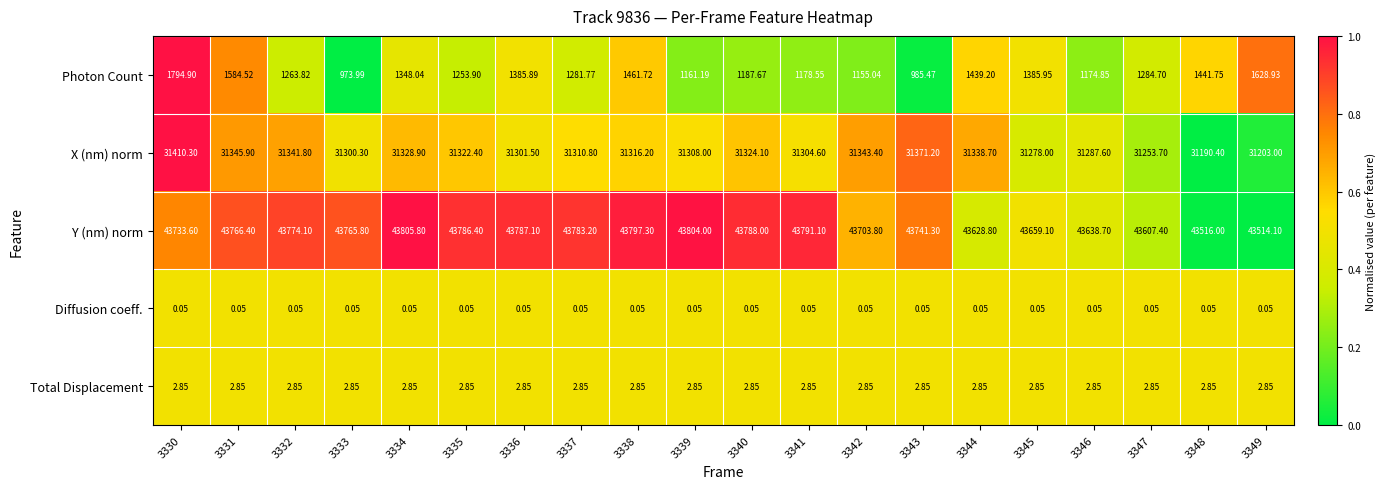

Which series has the largest total across all categories?

Y (nm) norm